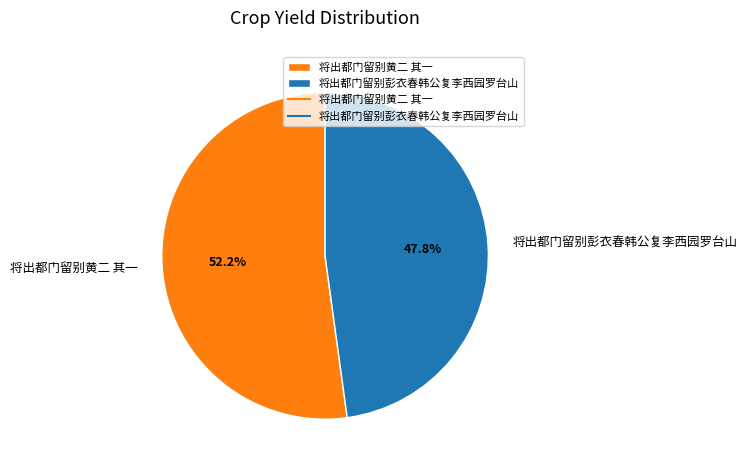

What percentage is the 将出都门留别彭衣春韩公复李西园罗台山 slice, to the nearest percent?

48%